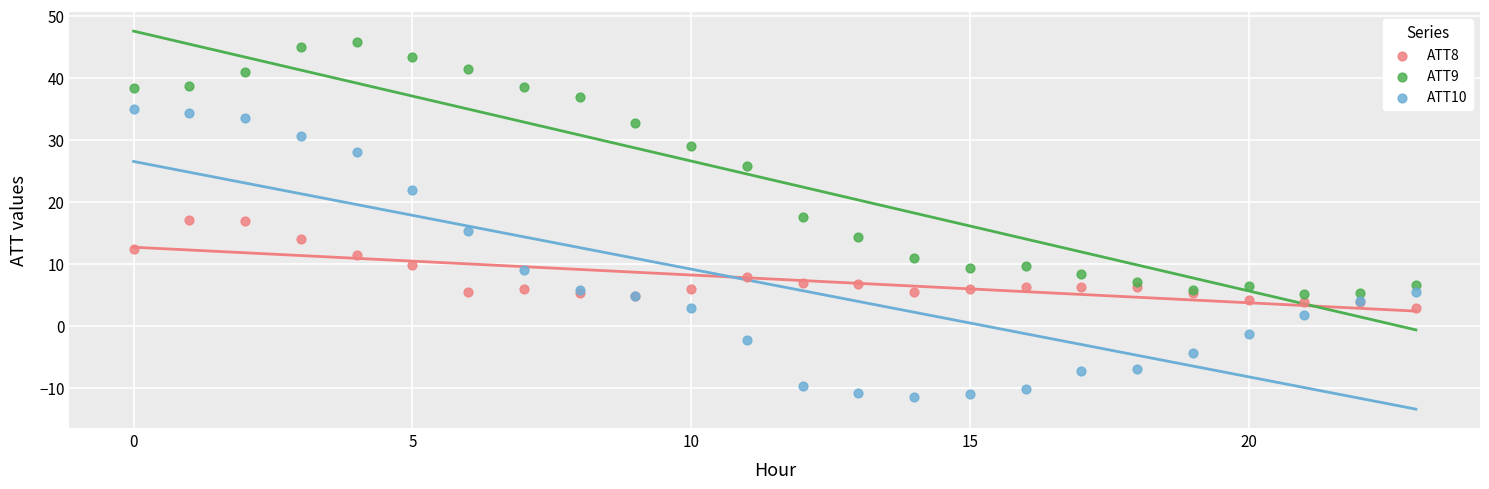

Which series has the largest Y range (max minus min)?

ATT10